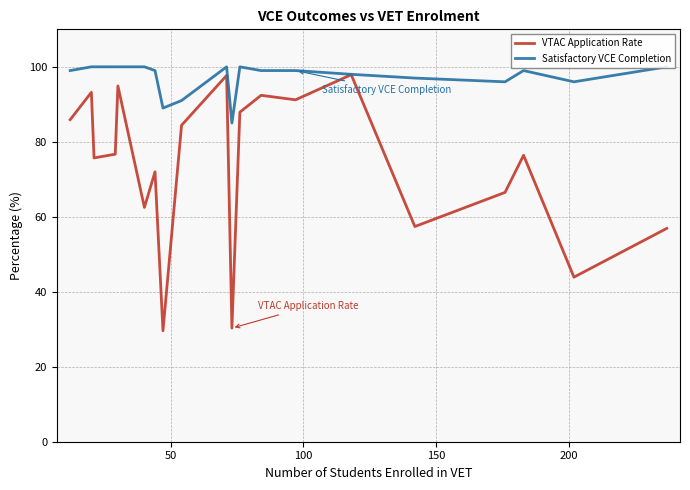

What is the lowest value of the VTAC Application Rate series?

29.6